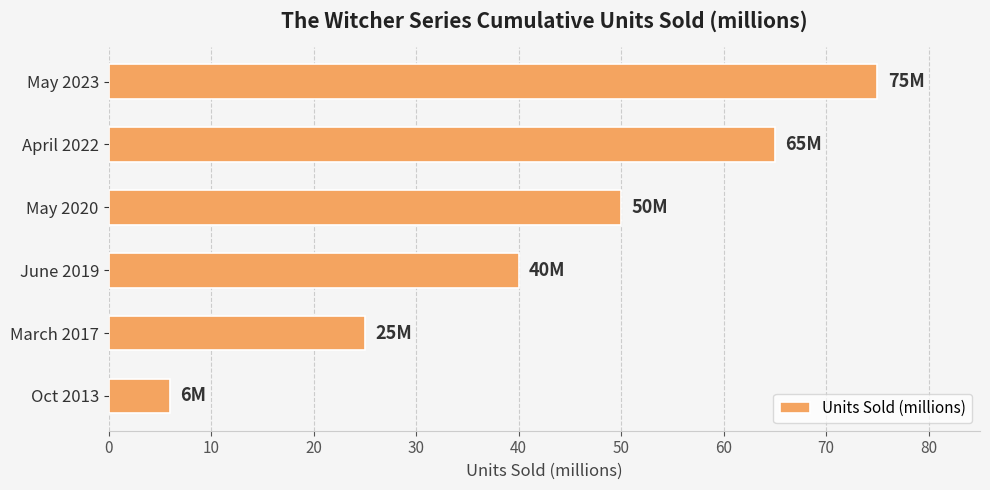

What is the greatest value displayed?

75